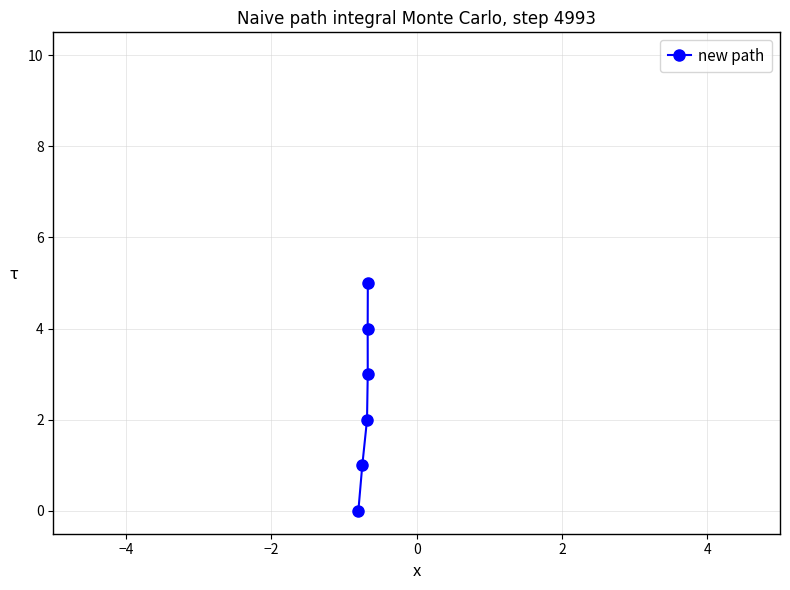

What is the sum of all values?

15